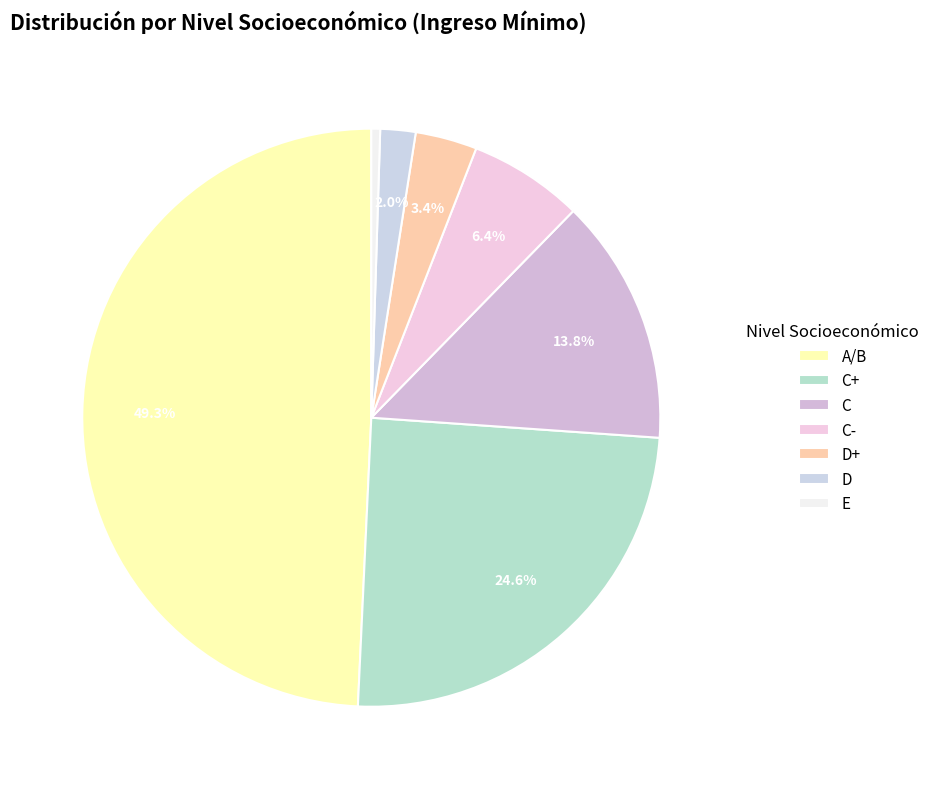

What percentage is NOT represented by D+?

96.6%